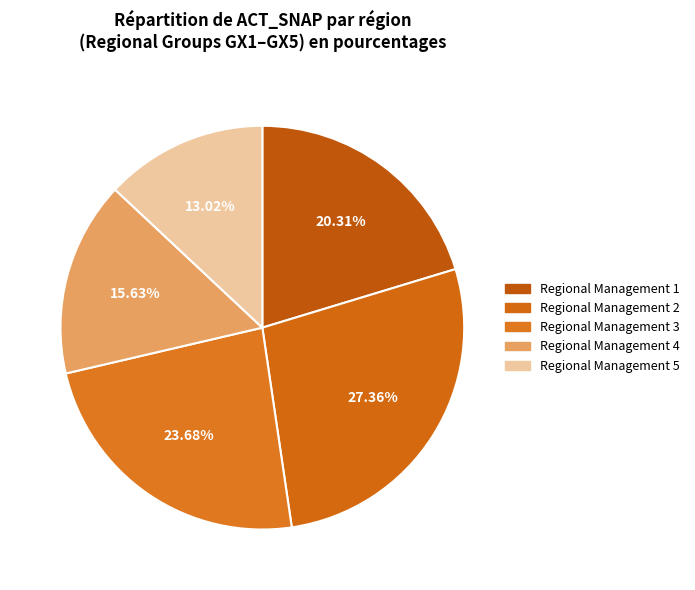

Is Regional Management 3 the majority of the pie?

No